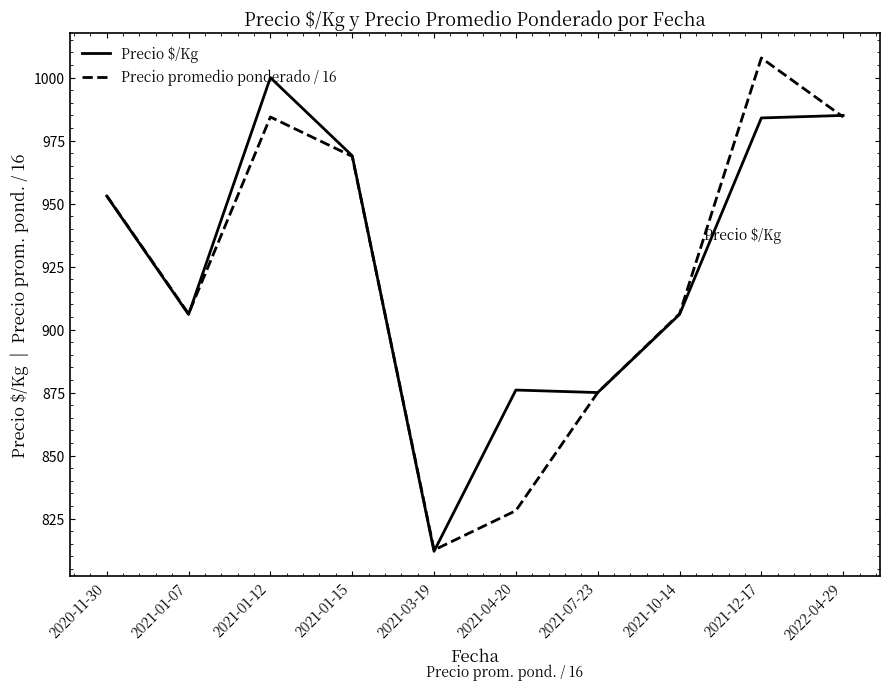

The Precio $/Kg series shows 1562.2 at 2021-07-23. True or false?

False